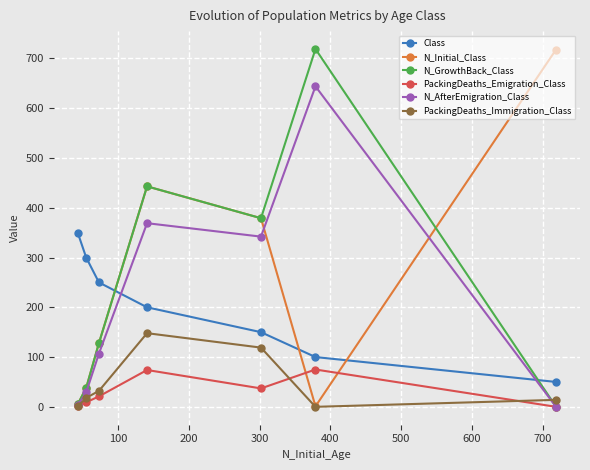

What is the maximum value shown in the chart?

719